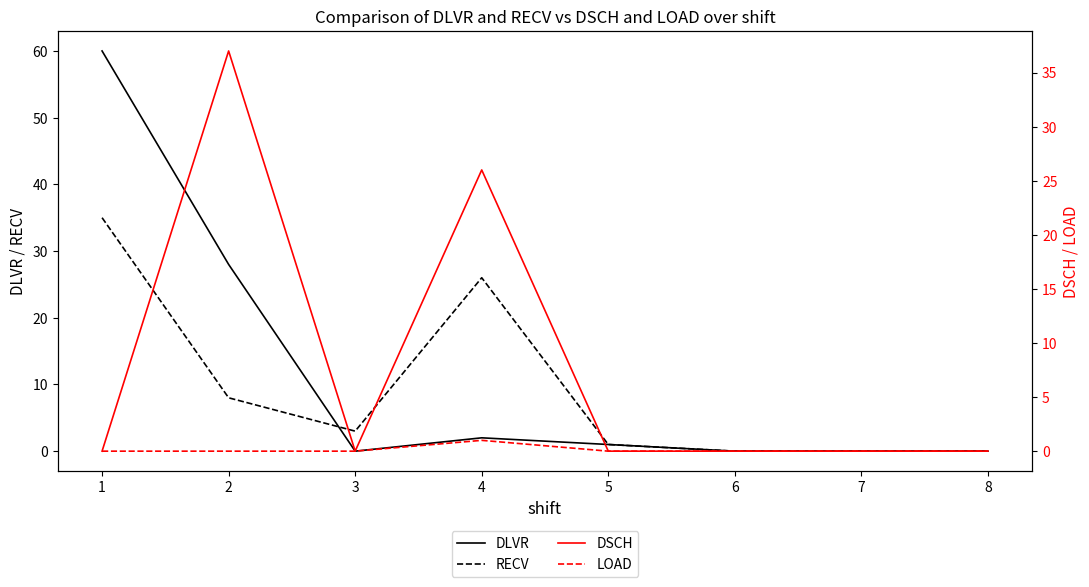

Is this an area chart (filled region under the line)?

No